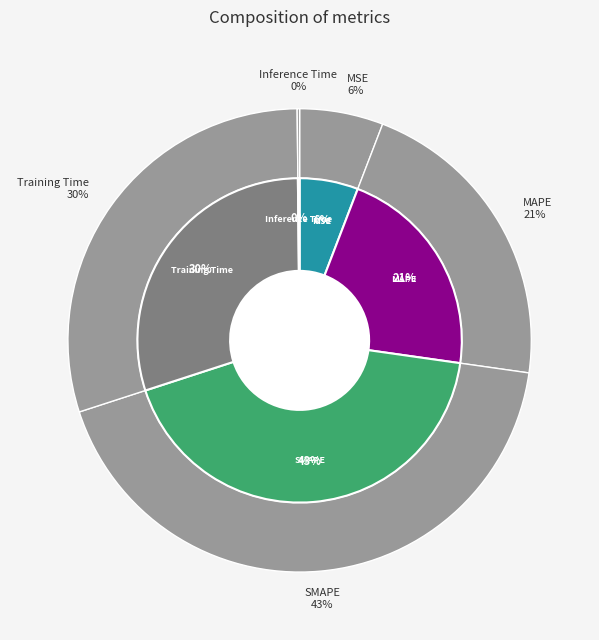

To the nearest percent, what percentage of the pie is Training Time?

30%